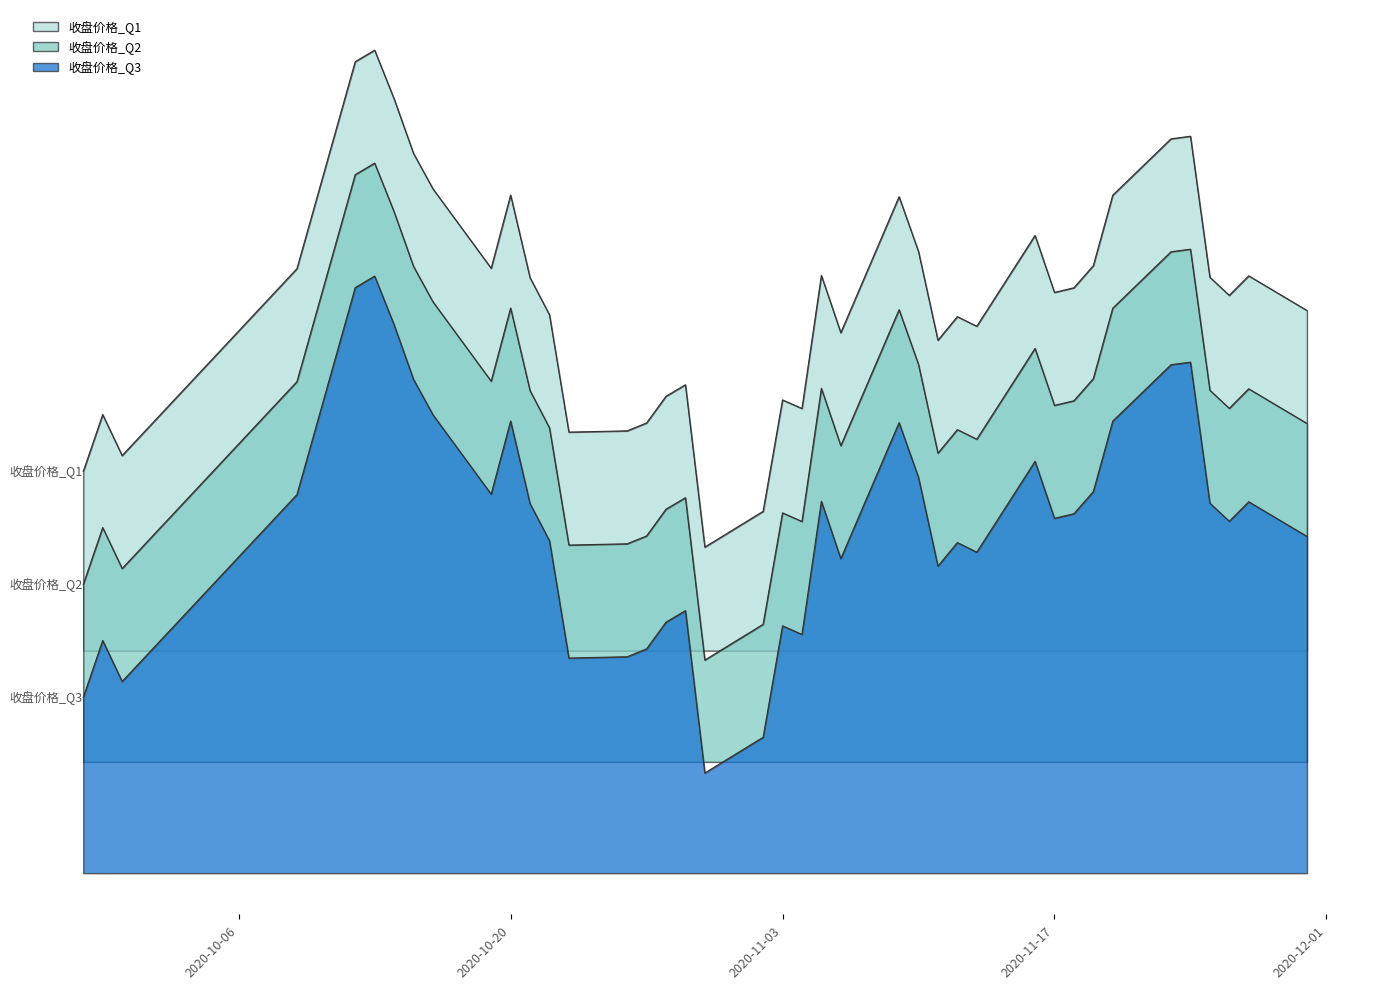

True or false: 收盘价格_Q3 and 收盘价格_Q2 cross at least once.

False